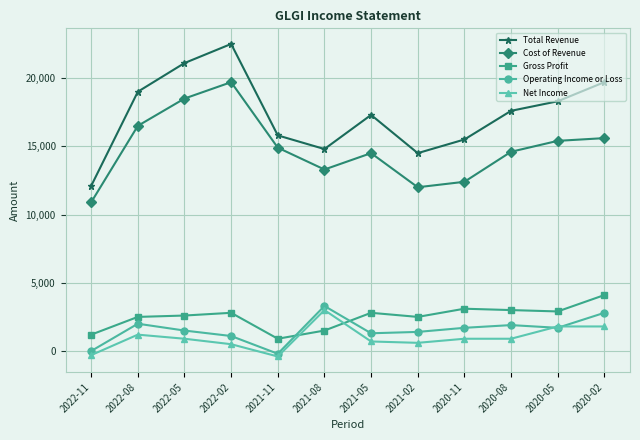

What is the difference between the second highest and minimum values in the Net Income series?

2200